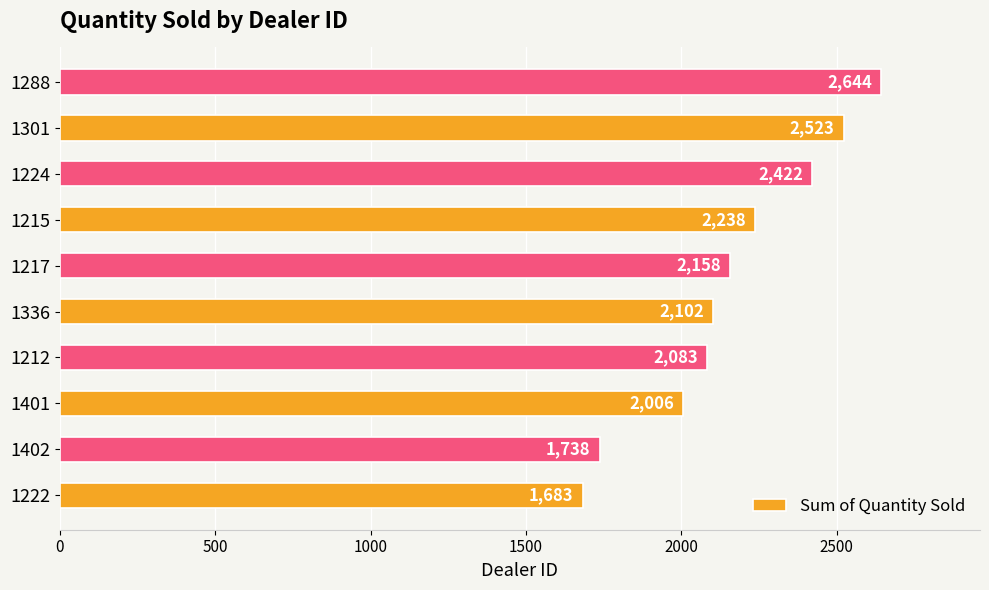

Is it true that the value at 1215 is 3706?

False